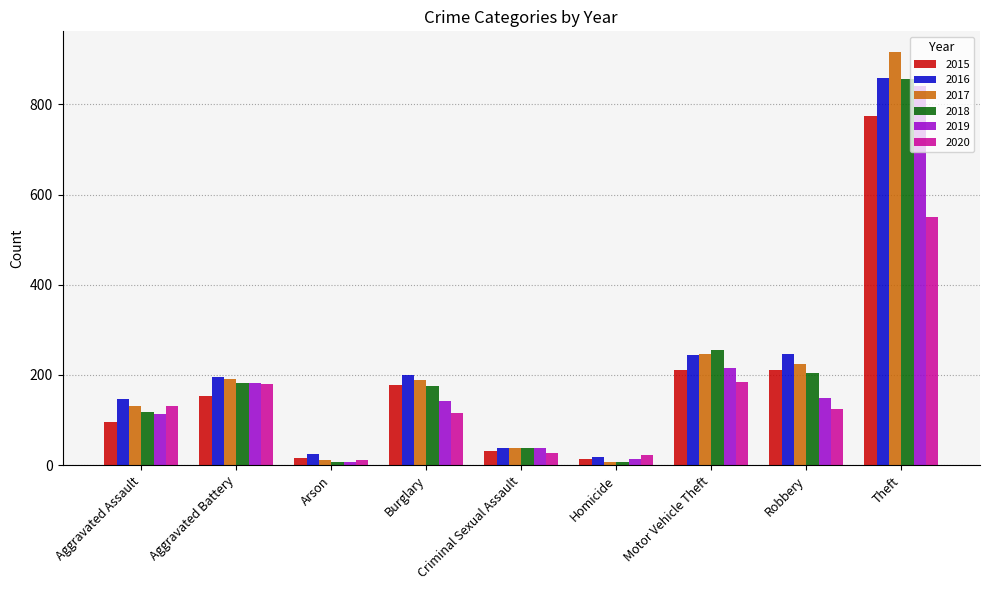

Between Aggravated Battery and Motor Vehicle Theft, which series saw the biggest shift?

2018